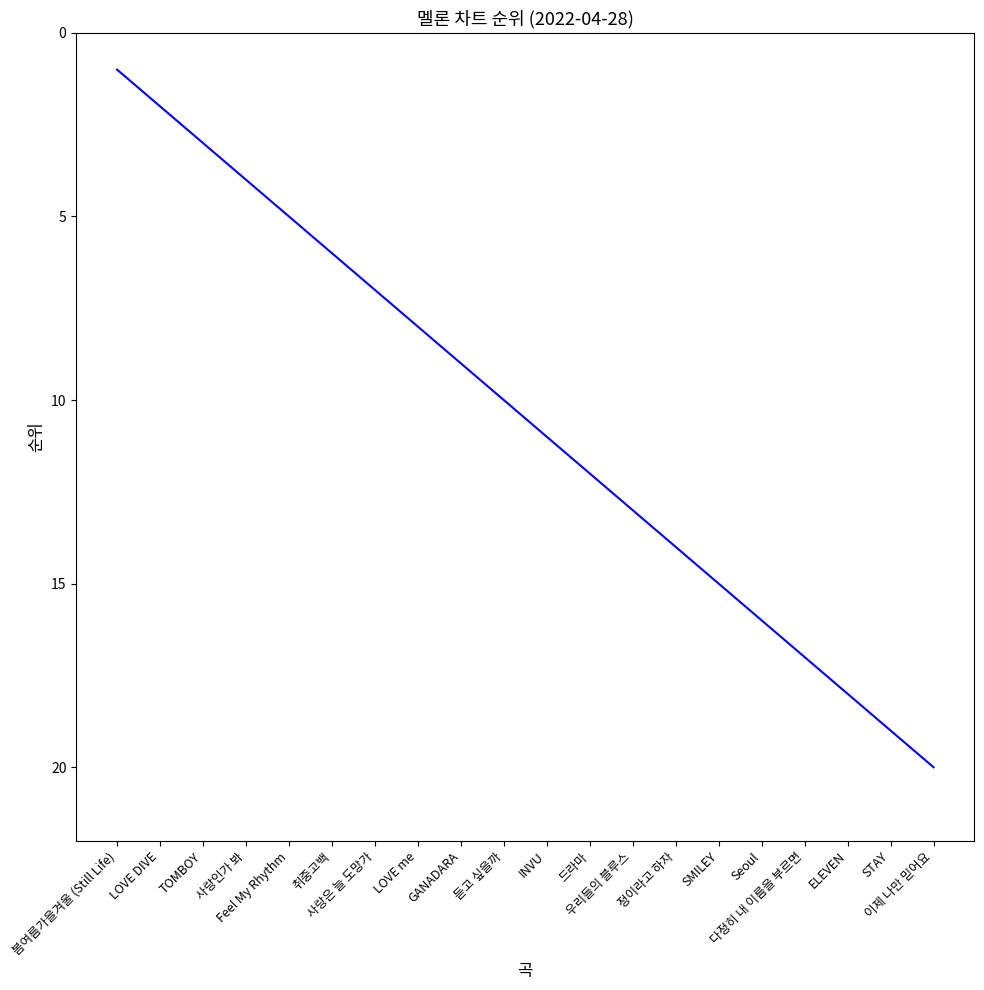

Is this an area chart (filled region under the line)?

No